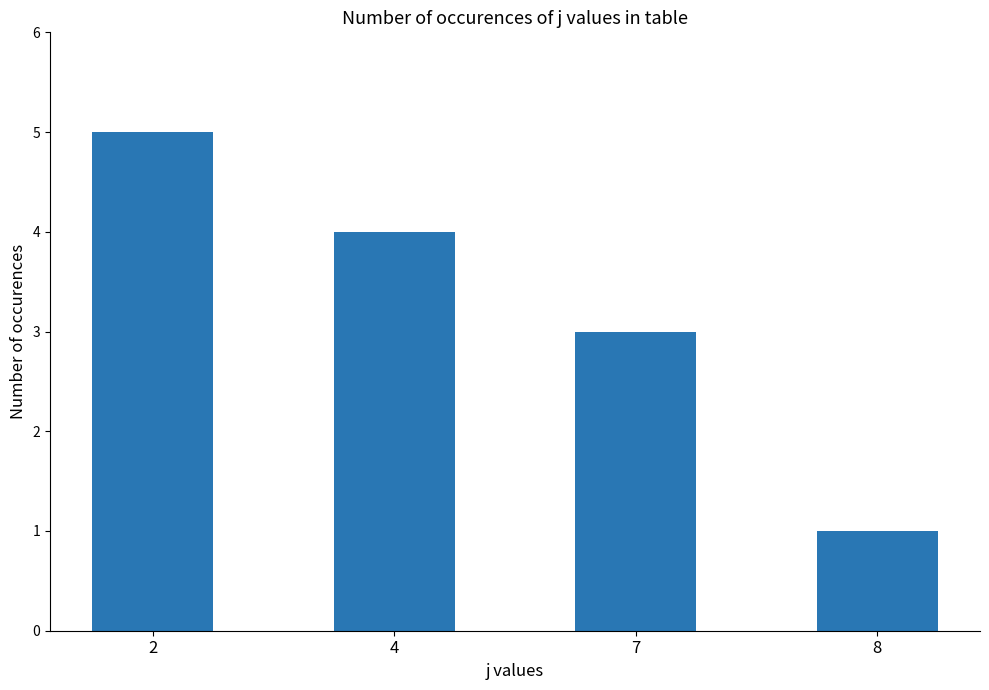

At which label does the data first exceed 4?

2